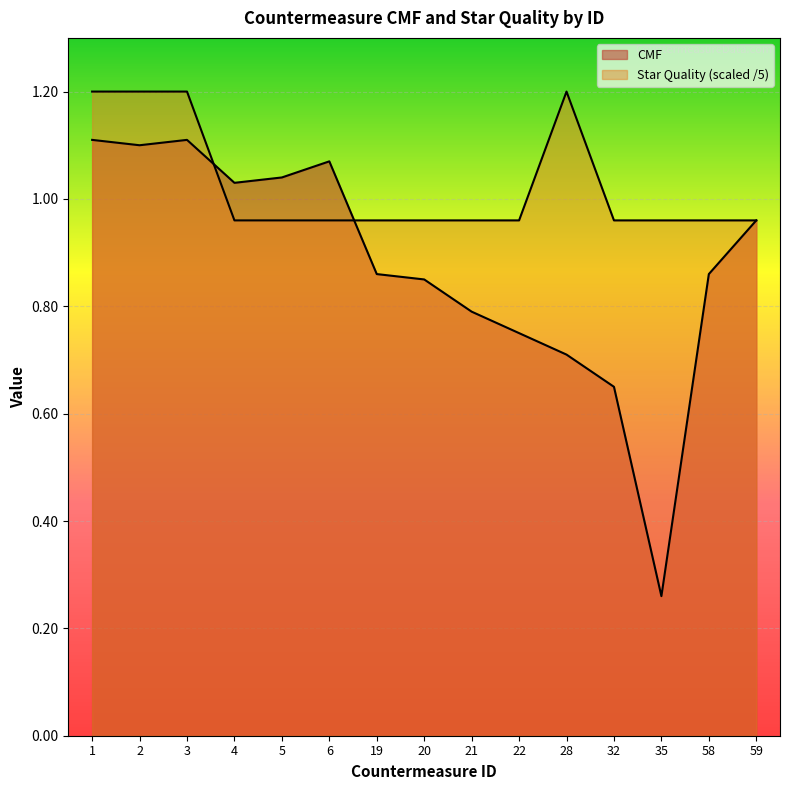

Reading left to right, list all the values displayed in this chart.

CMF: 1.1	1.1	1.1	1.0	1.0	1.1	0.9	0.8	0.8	0.8	0.7	0.7	0.3	0.9	1.0
Star Quality: 1.2	1.2	1.2	1.0	1.0	1.0	1.0	1.0	1.0	1.0	1.2	1.0	1.0	1.0	1.0